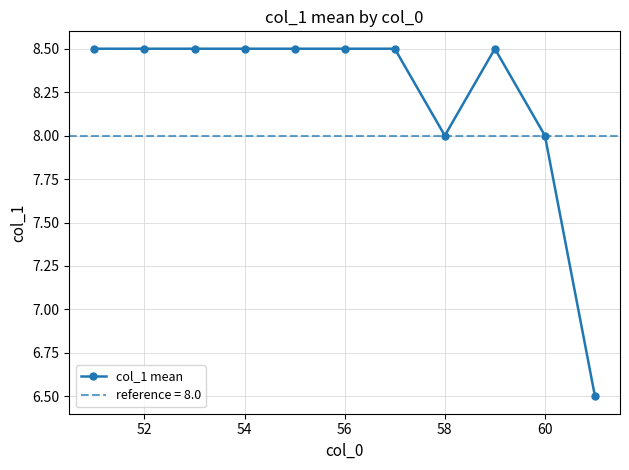

What is the highest value of the col_1 mean series?

8.5